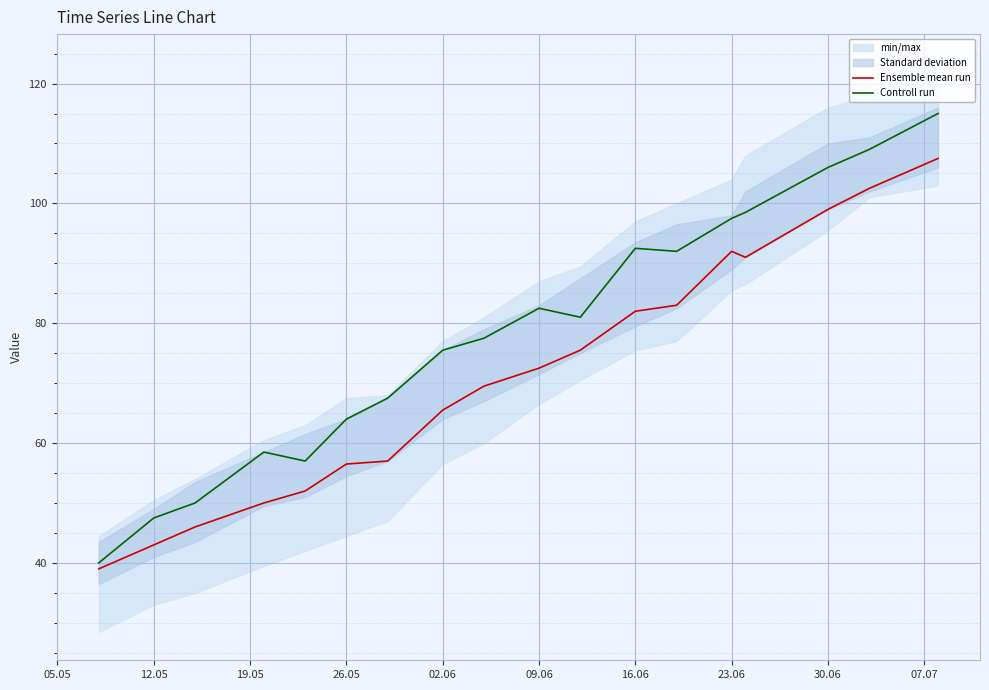

Is this an area chart (filled region under the line)?

No